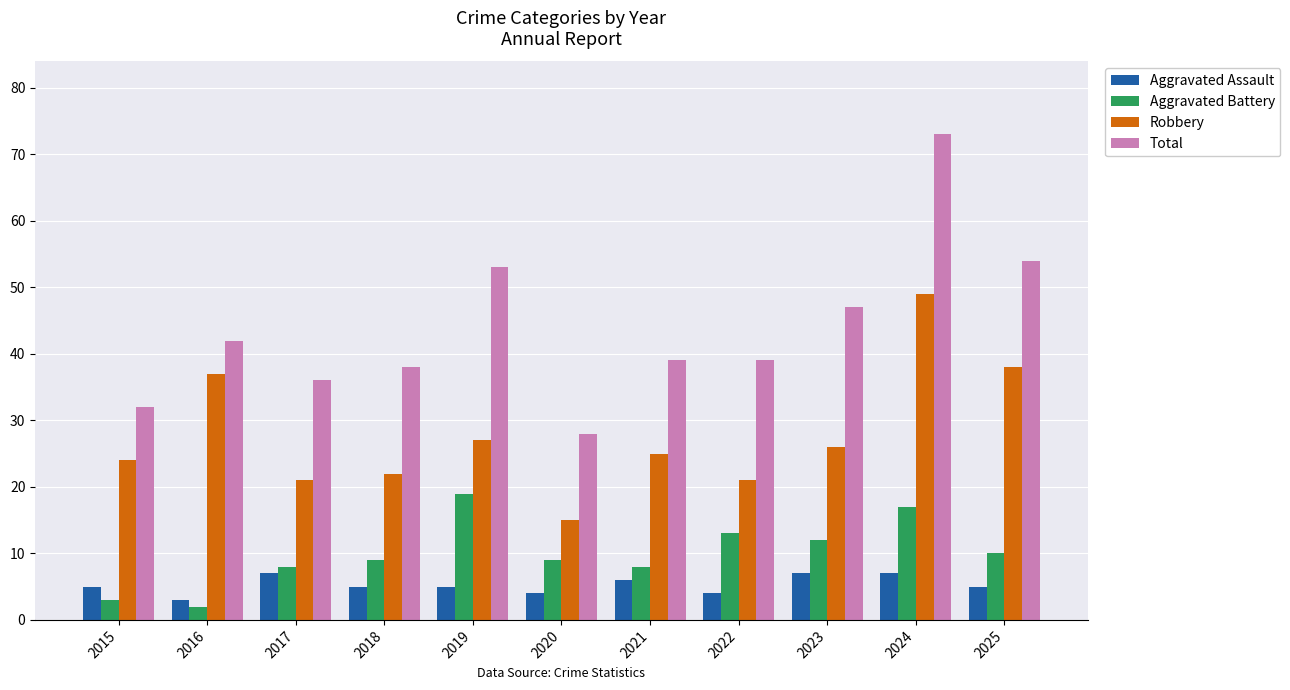

What is the highest value of the Aggravated Battery series?

19